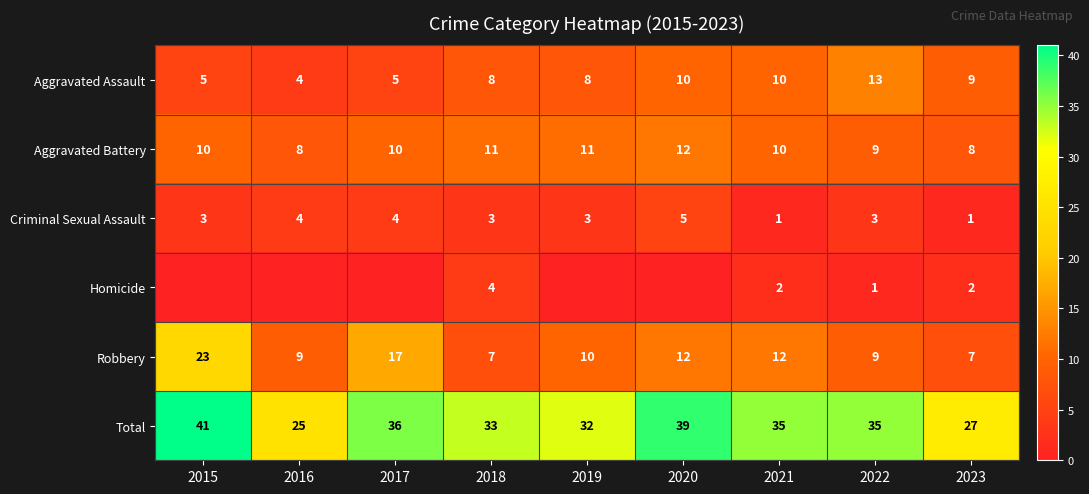

The value of Homicide at 2022 is 1. True or false?

True